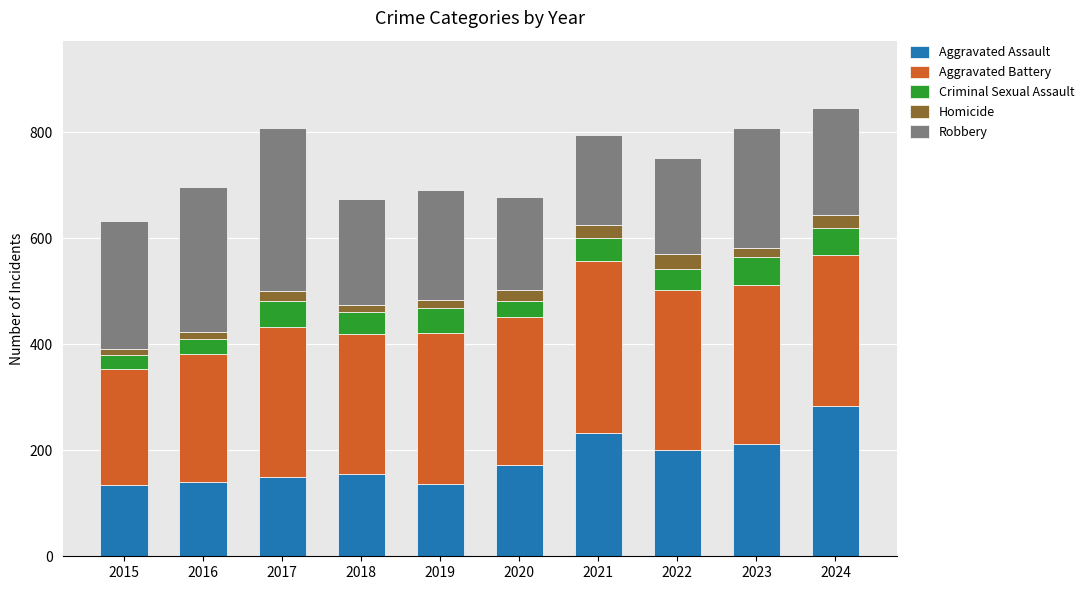

Is it true that Aggravated Assault equals 277 at 2022?

False